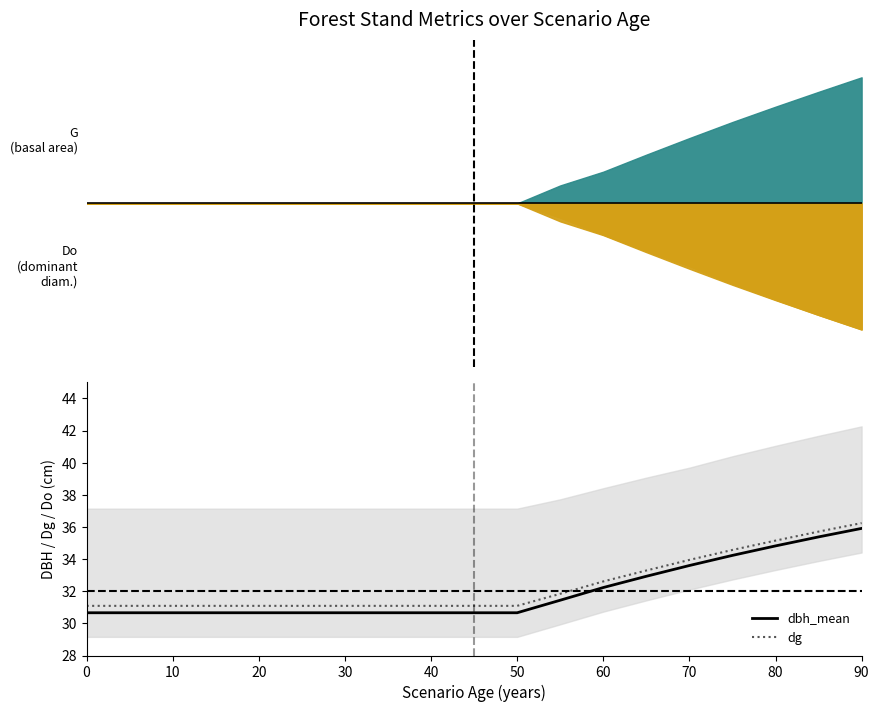

The value of dbh_mean at 50 is 55.1. True or false?

False